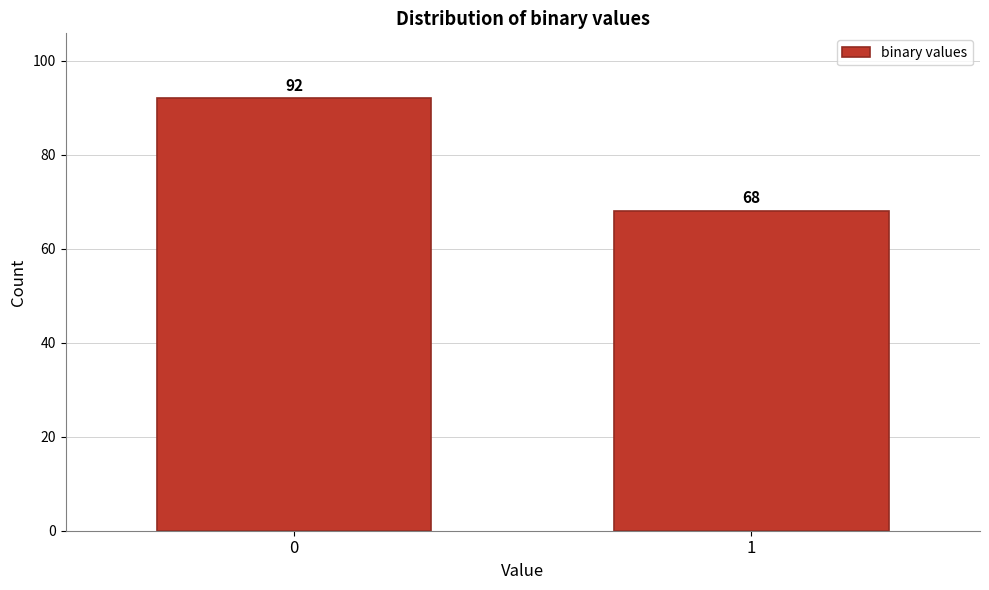

Reading left to right, list all the values displayed in this chart.

0=92	1=68